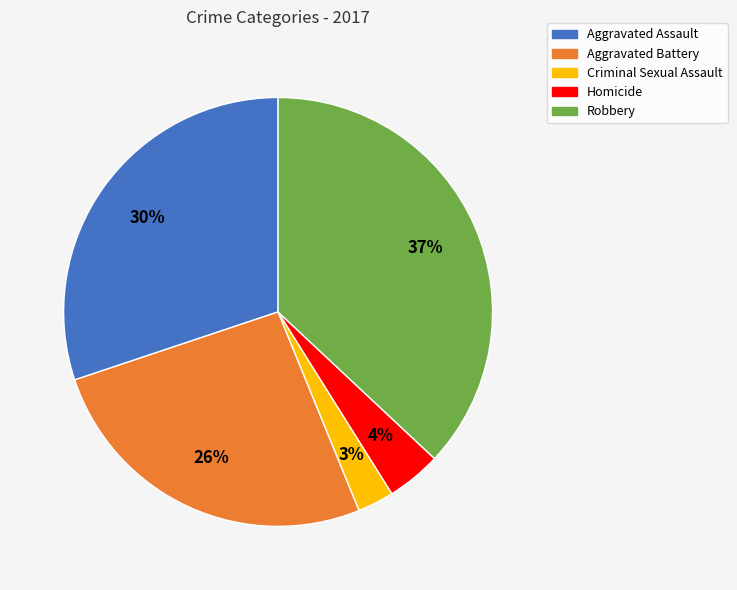

True or false: Homicide accounts for 4% of the total.

True